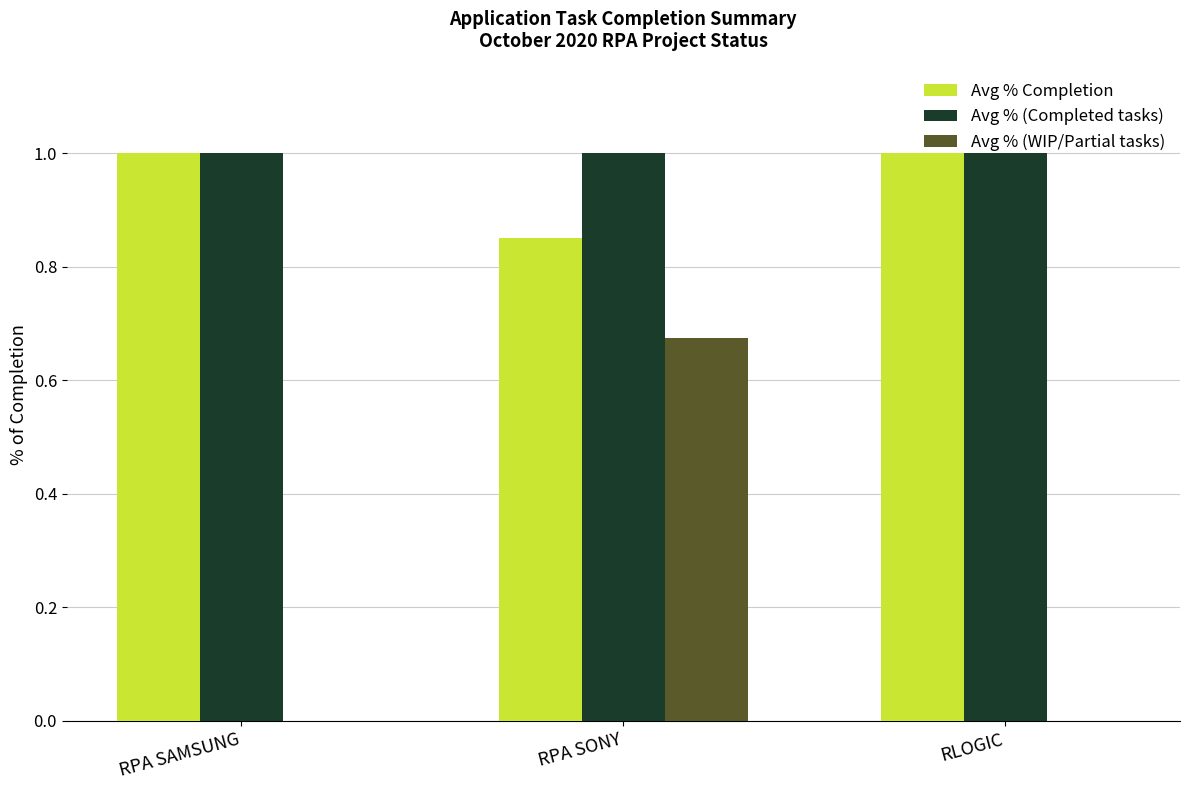

What is the total value across all series at RPA SONY?

2.5